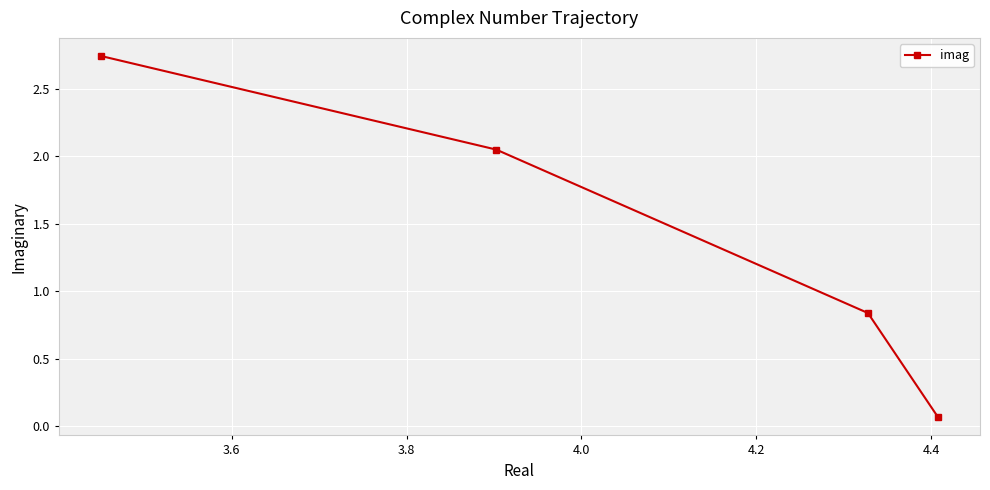

How many categories are shown in the chart?

4